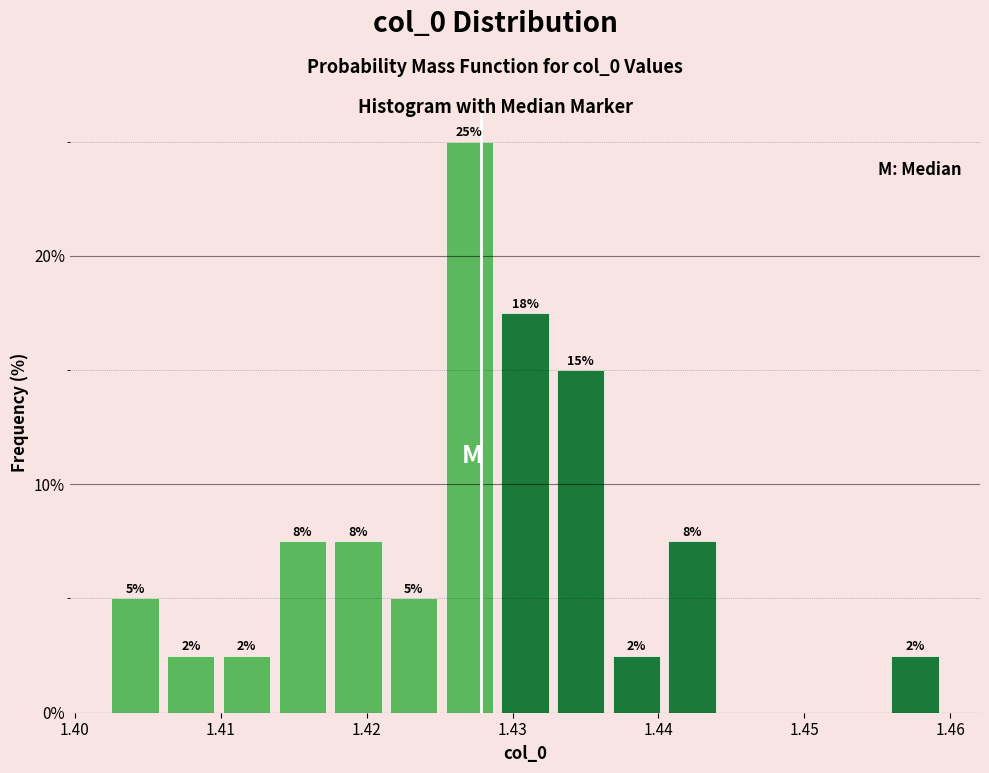

Around what value on the x-axis is the tallest bar? Give the approximate position of its centre, as read against the axis.

1.427